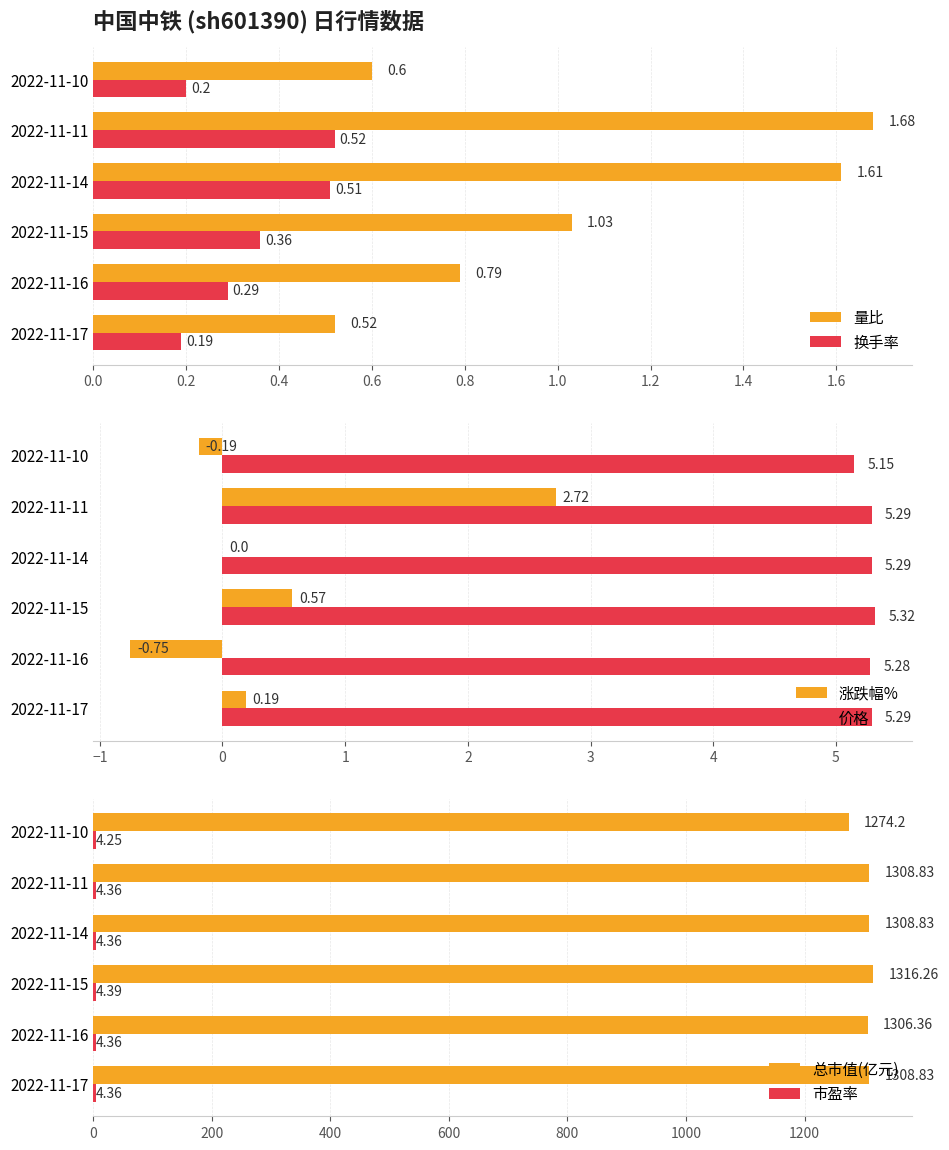

Rank the categories by 换手率 value from highest to lowest.

2022-11-11, 2022-11-14, 2022-11-15, 2022-11-16, 2022-11-10, 2022-11-17